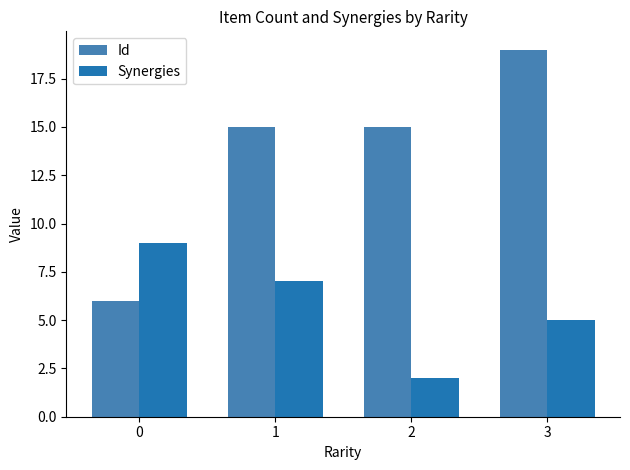

True or false: Id has a value of 15 at 1.

True